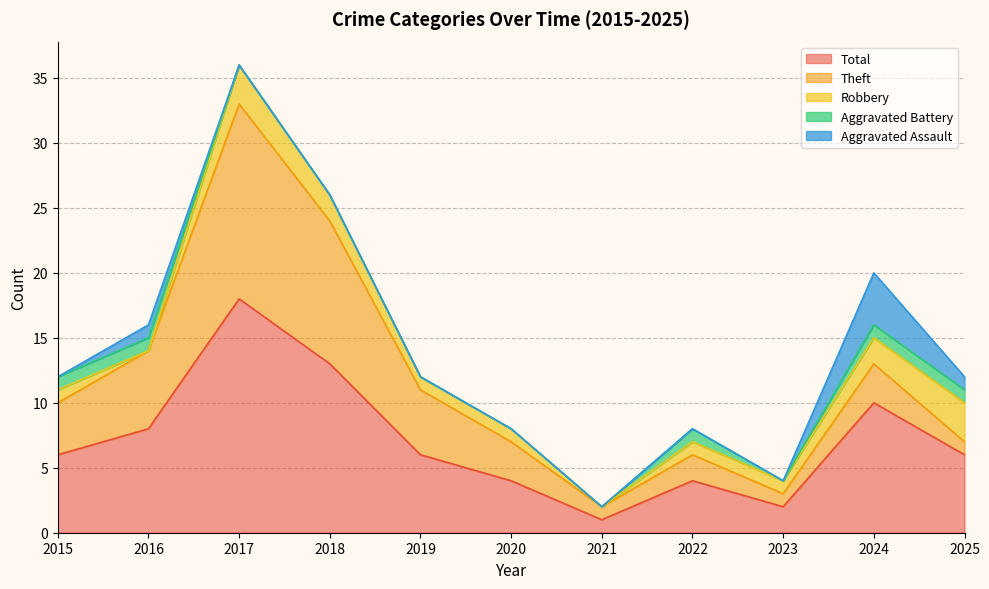

Read the Theft value at 2024.

3